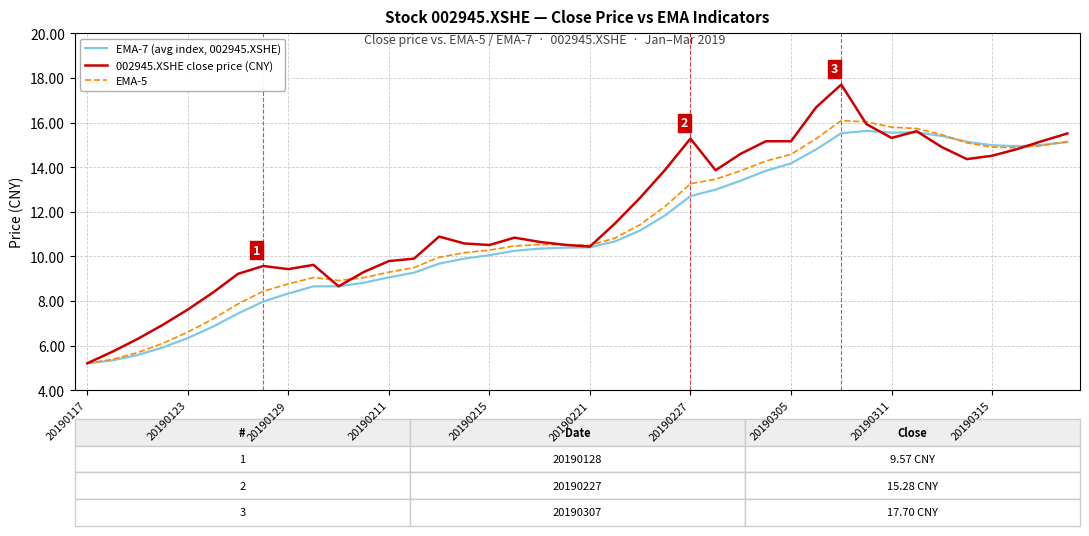

Rank the series by their maximum value, from highest to lowest.

002945.XSHE close price (CNY), EMA-5, EMA-7 (avg index, 002945.XSHE)